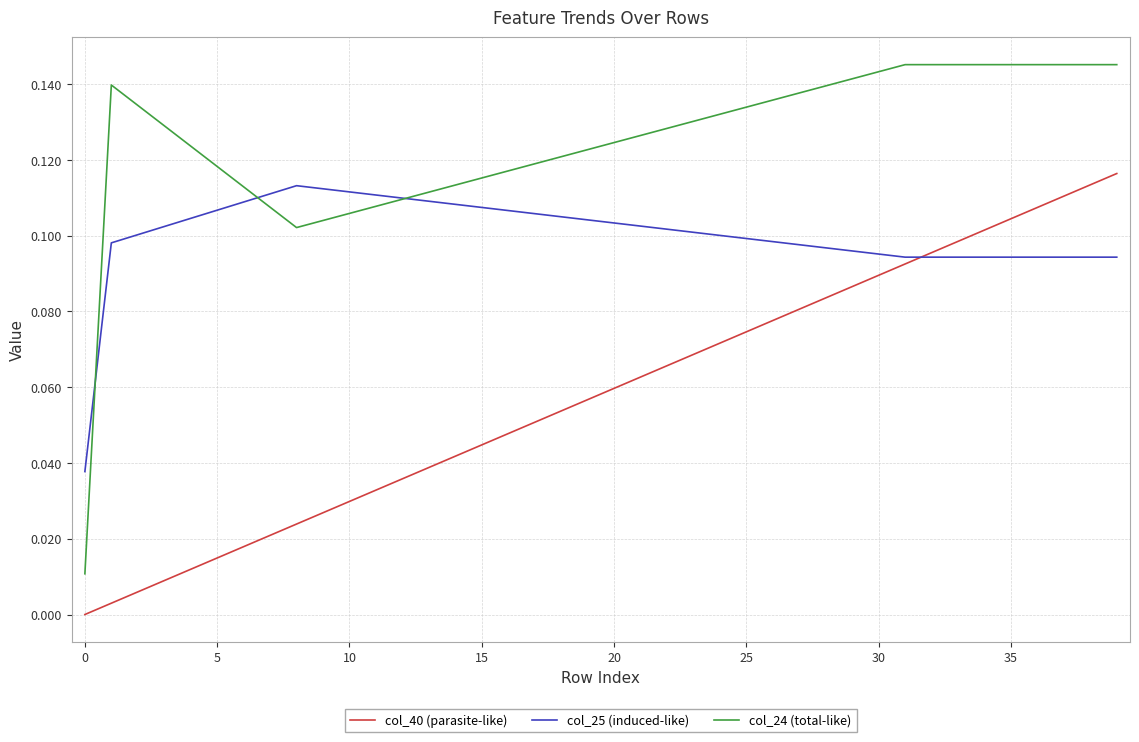

Which series has the largest range (max minus min)?

col_24 (total-like)